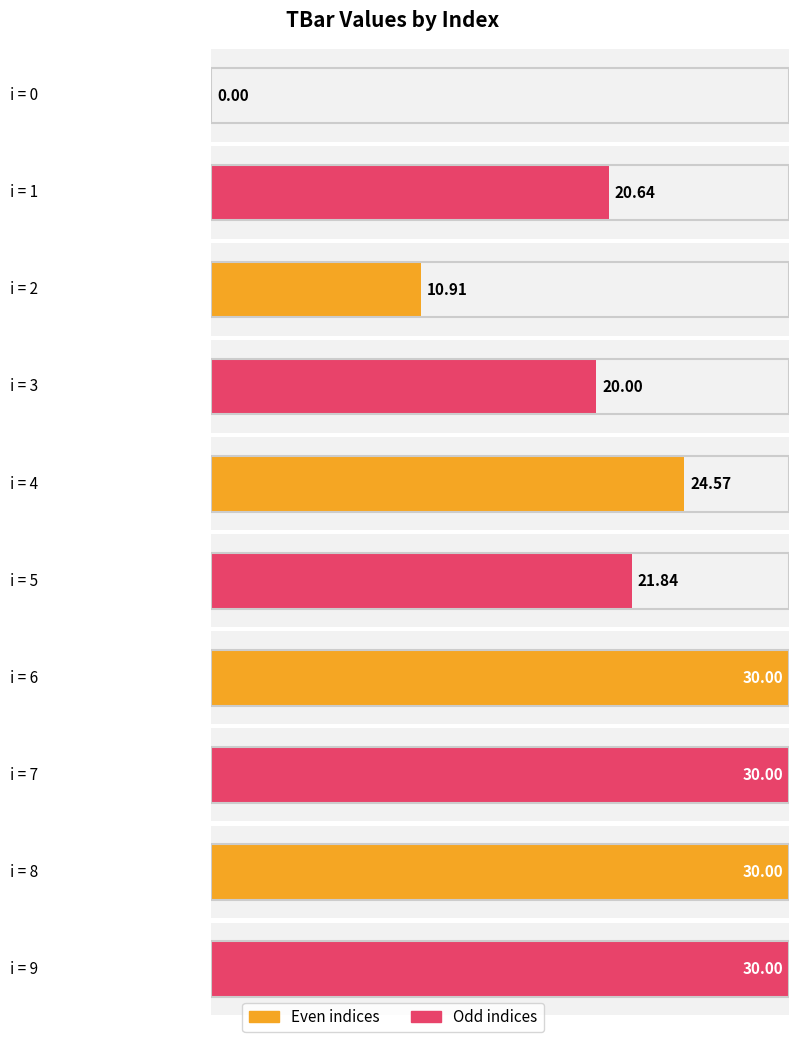

The value at 3 is 20.0. True or false?

True